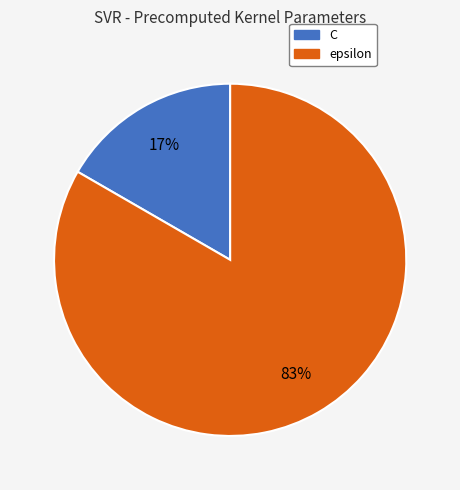

Do epsilon and C together represent more than half of the pie?

Yes